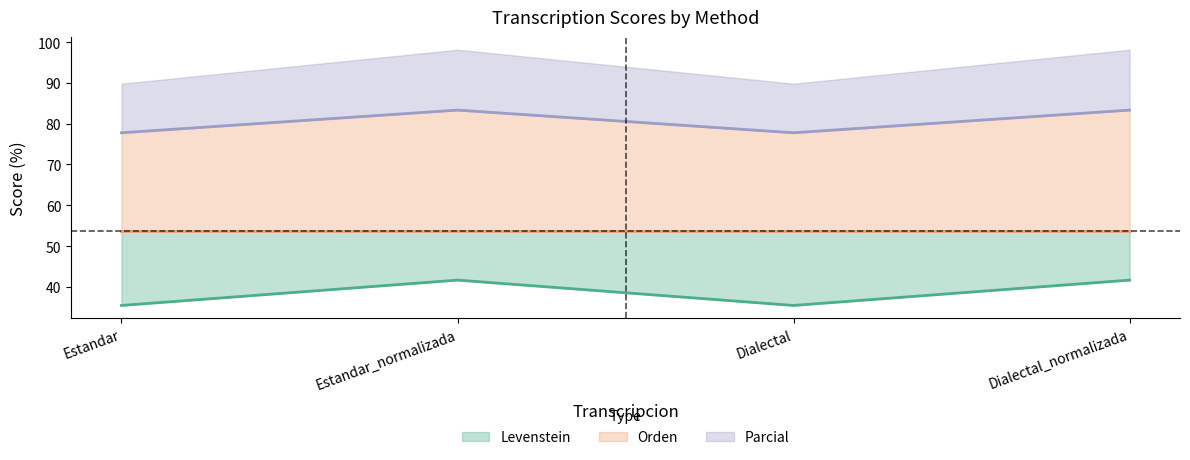

Does the chart display data point markers on the line(s)?

No